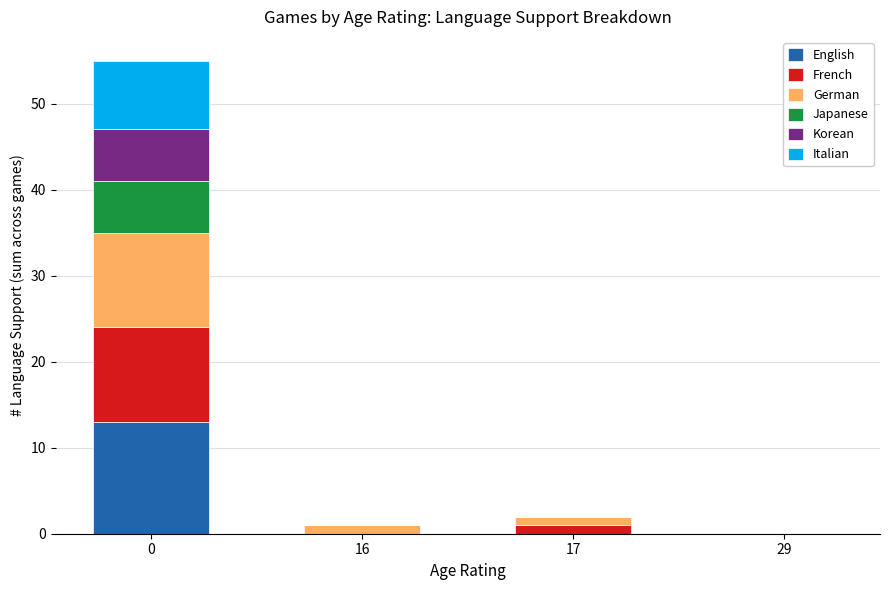

Are the bars horizontal?

No